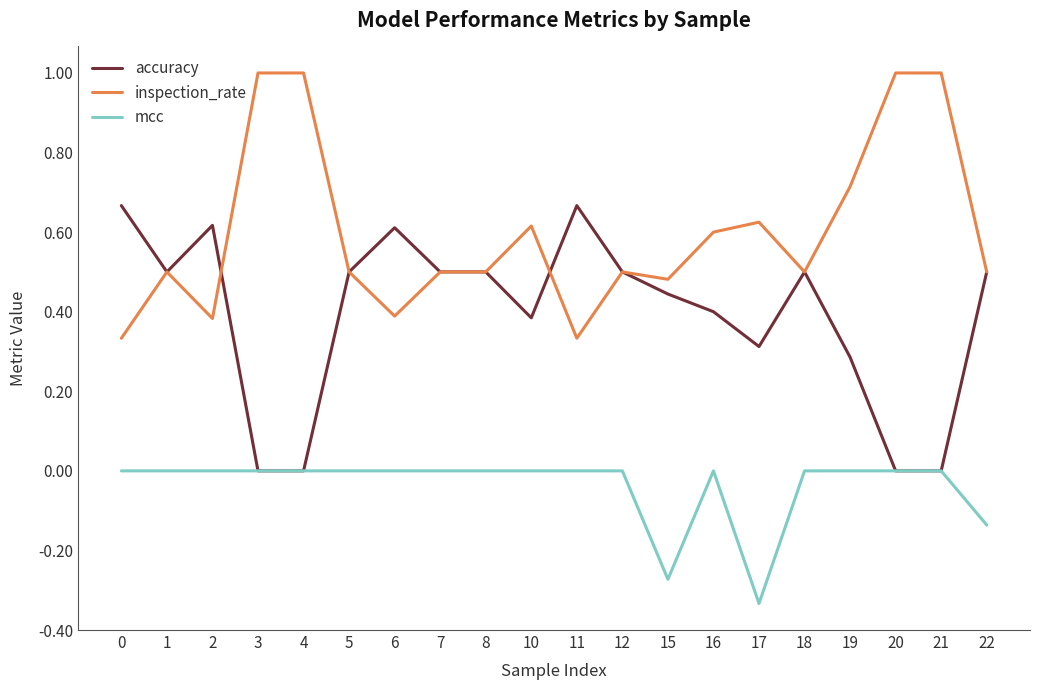

List the series in order of their overall mean, highest first.

inspection_rate, accuracy, mcc